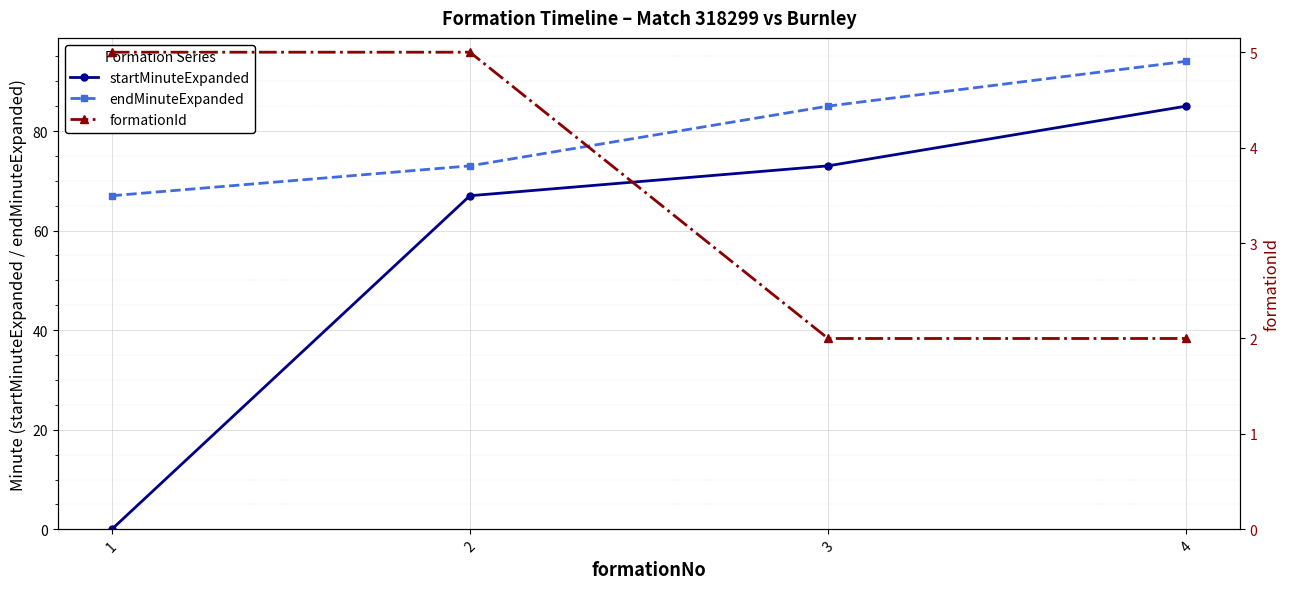

What is the value of the endMinuteExpanded point at the 3rd from the left?

85